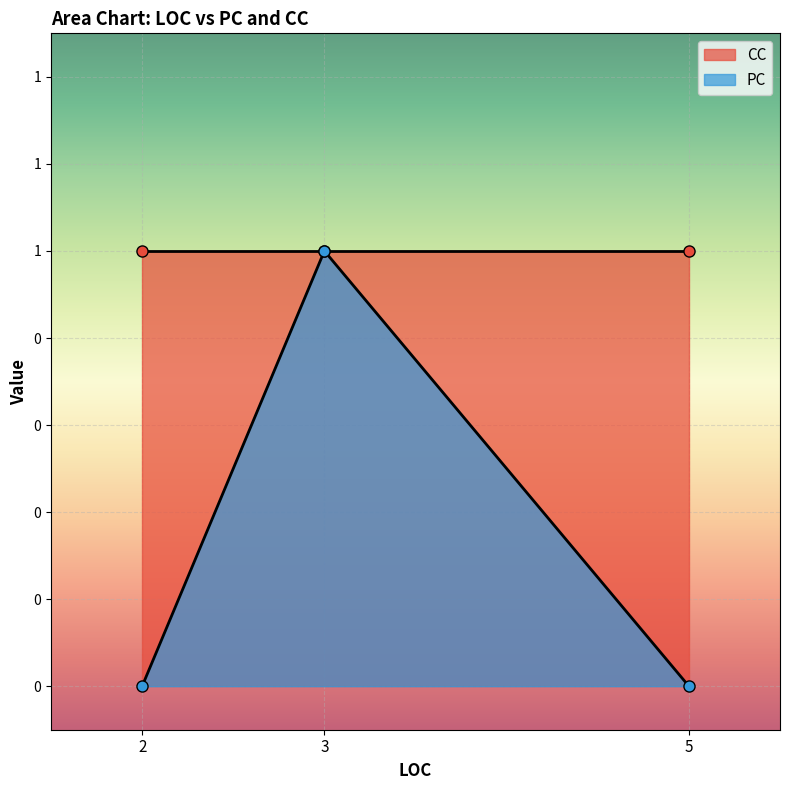

What is the difference between the maximum and minimum values?

1